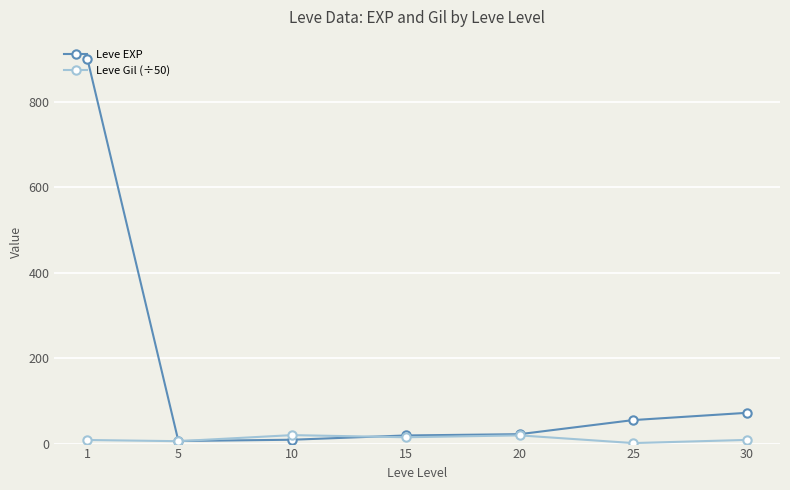

How many categories are shown in the chart?

7